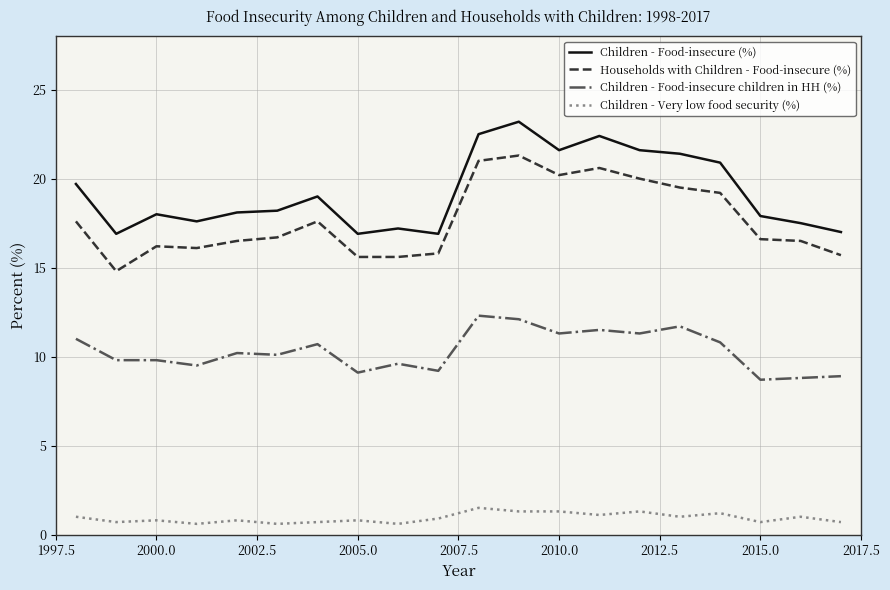

Which series has the largest total across all categories?

Children - Food-insecure (%)